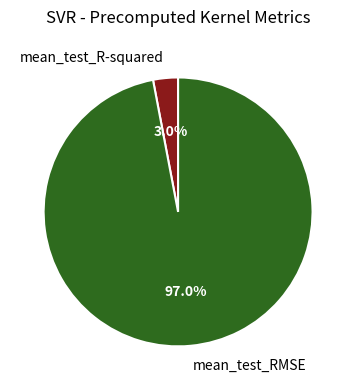

To the nearest percent, what is the combined percentage of mean_test_R-squared and mean_test_RMSE?

100%